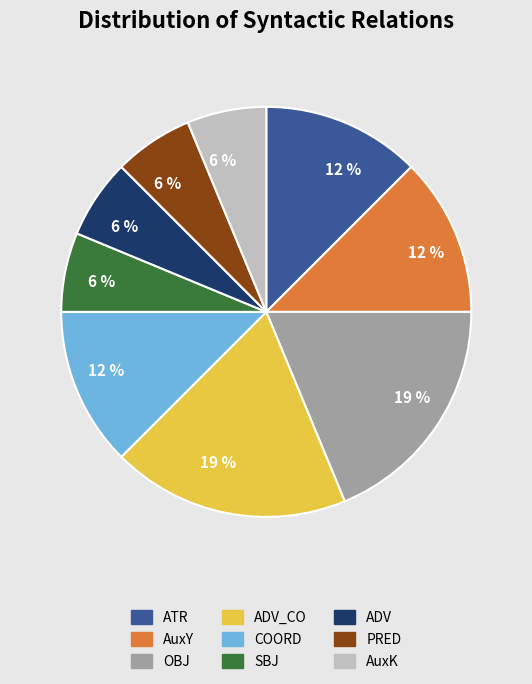

Approximately how many times larger is the value at OBJ compared to PRED?

3.0